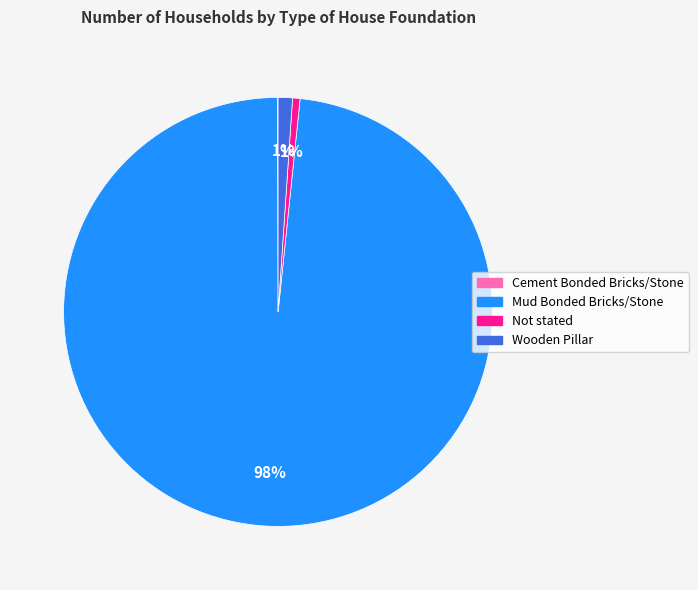

Is it true that Wooden Pillar is 16% of the pie?

False